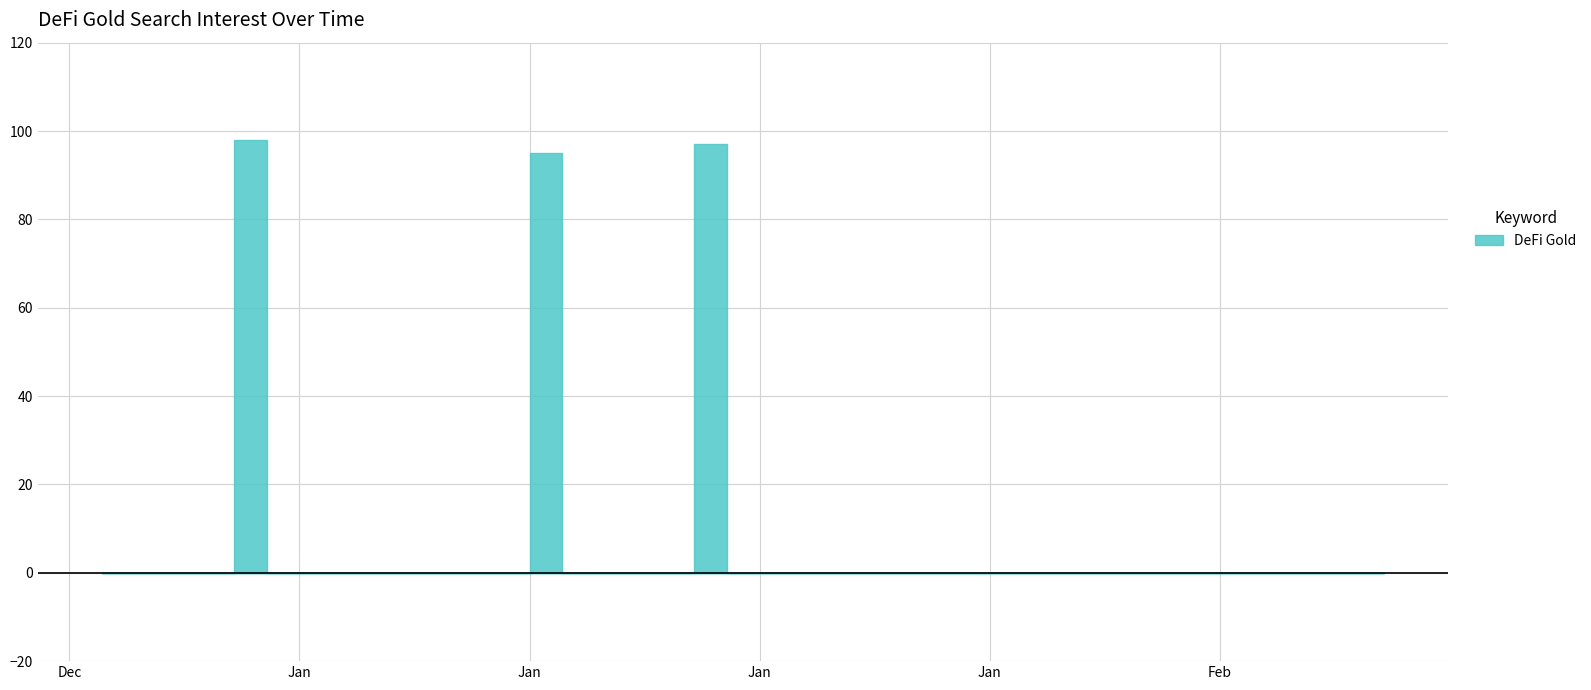

What is the maximum value shown in the chart?

98